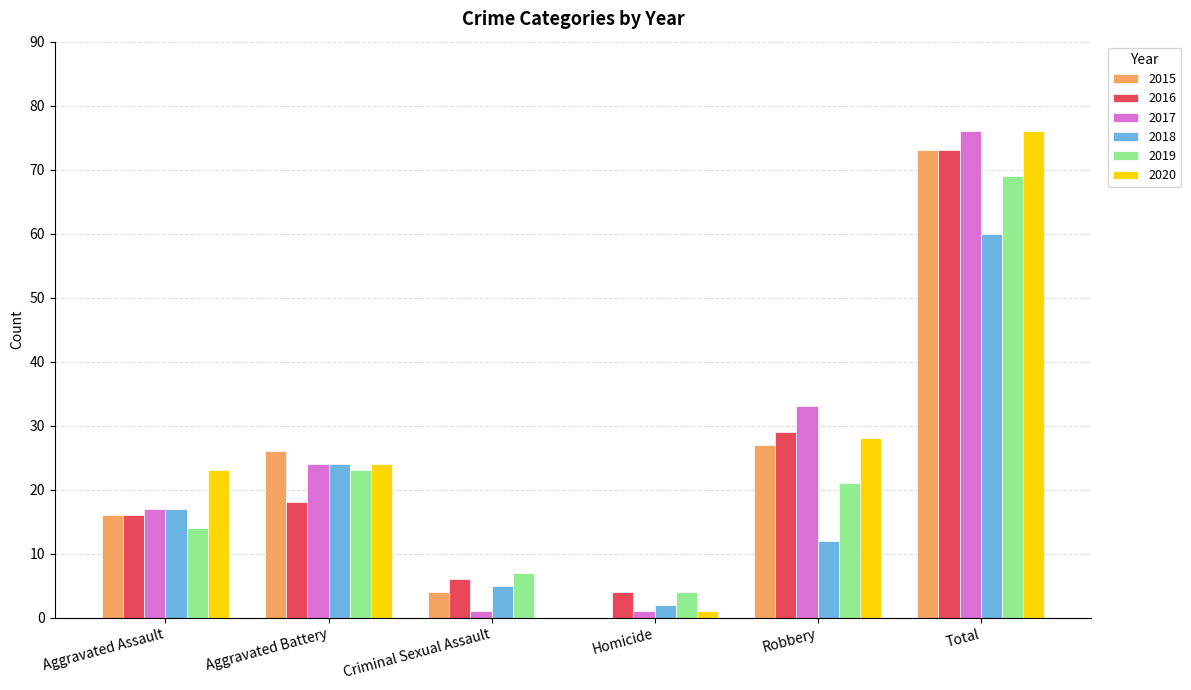

What is the maximum value for 2015?

73